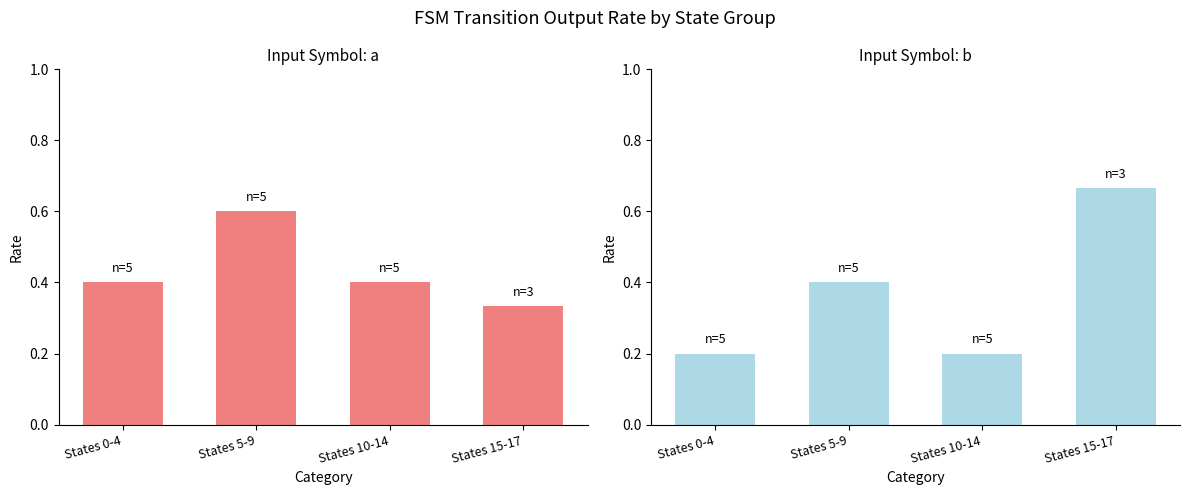

What is the total value across all series at States 5-9?

1.0